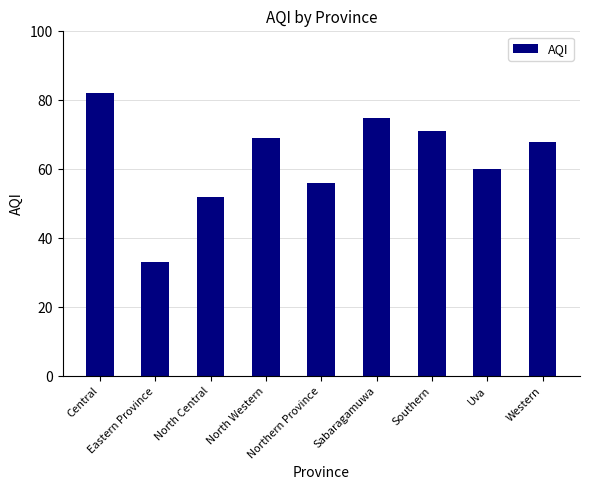

List the labels in order of value, largest first.

Central, Sabaragamuwa, Southern, North Western, Western, Uva, Northern Province, North Central, Eastern Province